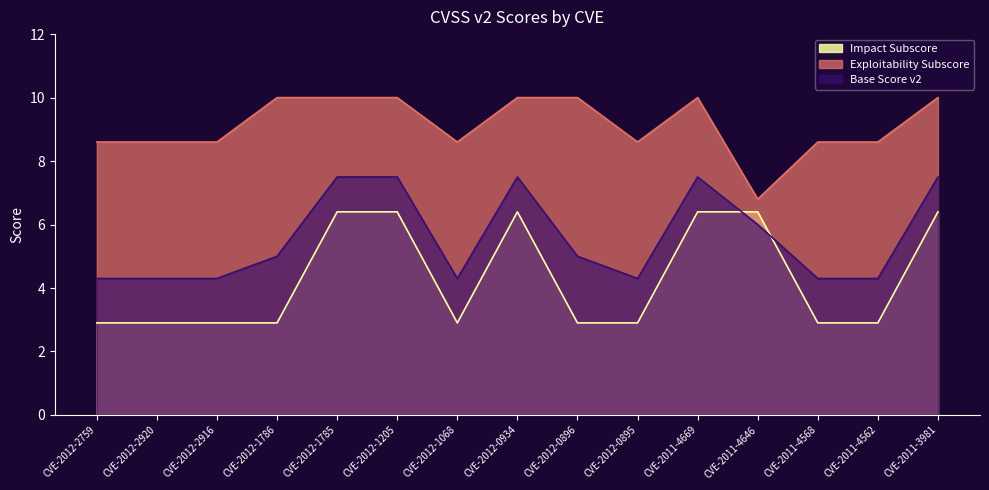

In Impact Subscore, how many points are lower than both neighbors (excluding endpoints)?

1